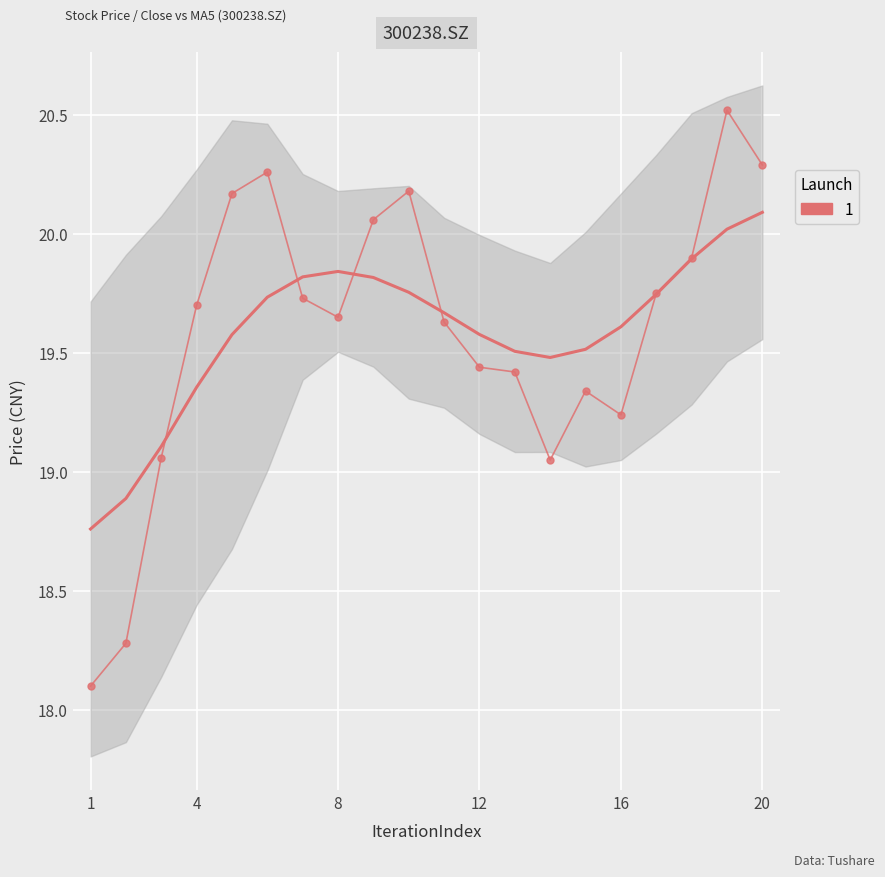

How many interior local valleys (lower than both neighbors) does the data have?

3